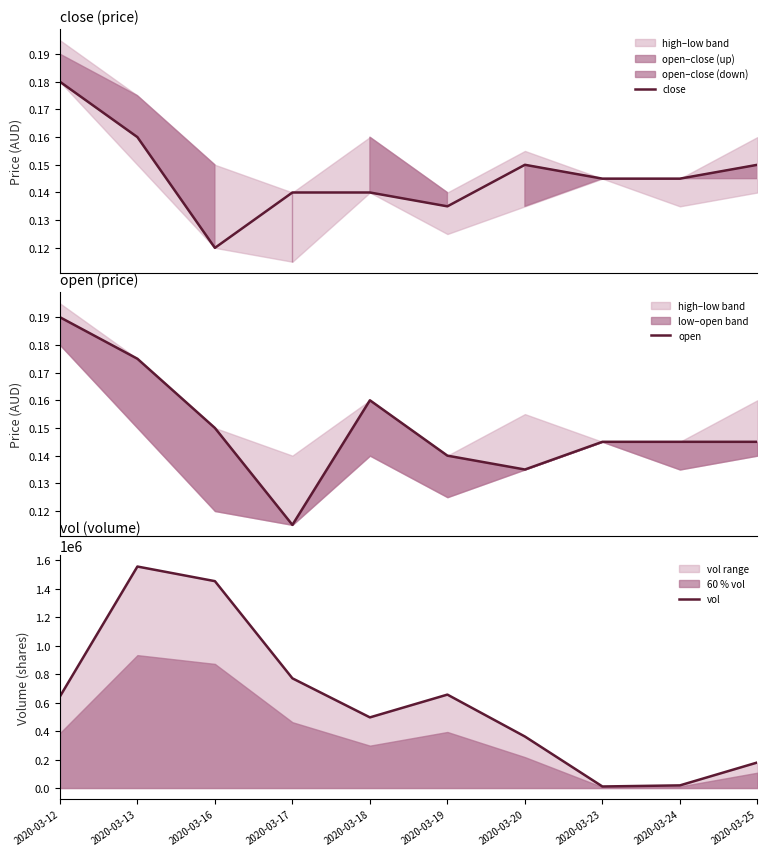

Which series has the largest total across all categories?

vol